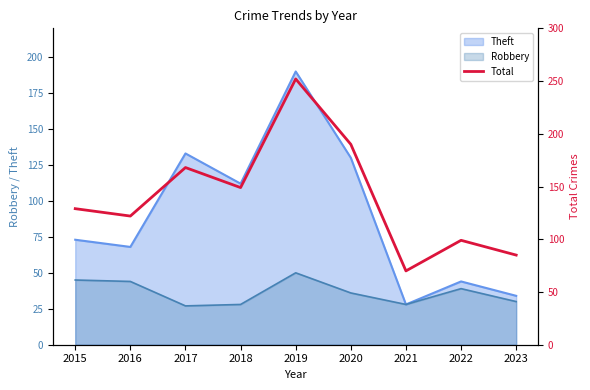

True or false: the data has more than 1 interior local peaks.

True